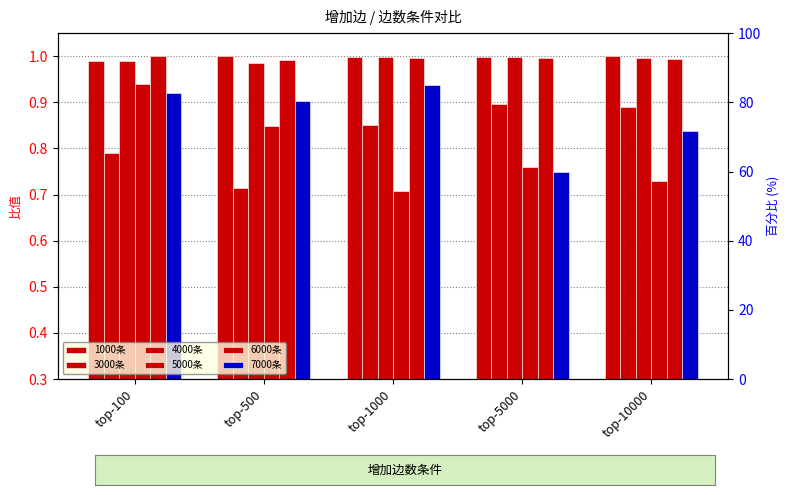

How many 7000条 values are between 0 and 1?

5